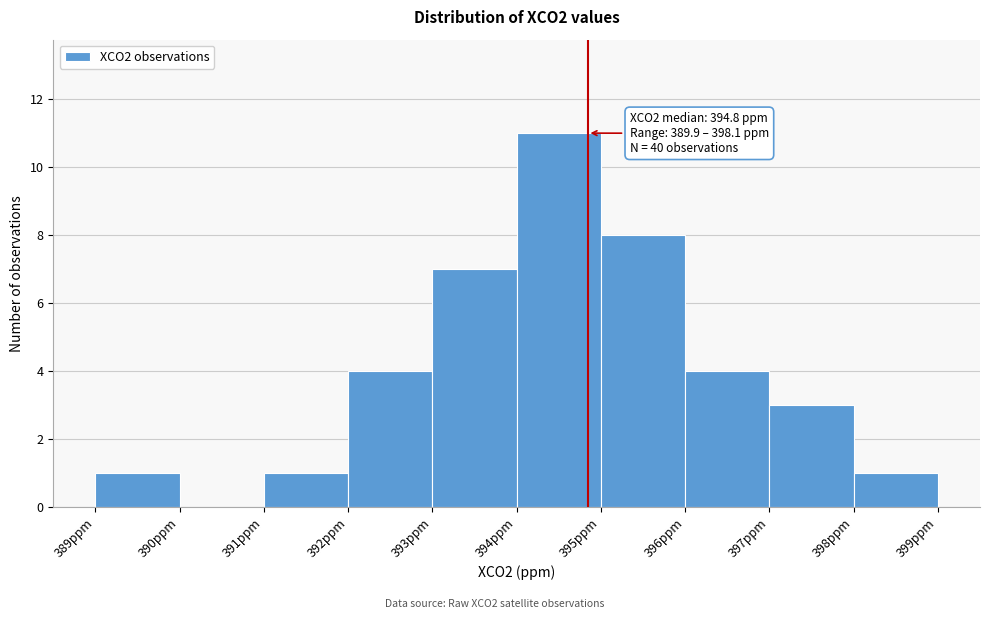

Over which range of the x-axis is the bar tallest?

394 to 395